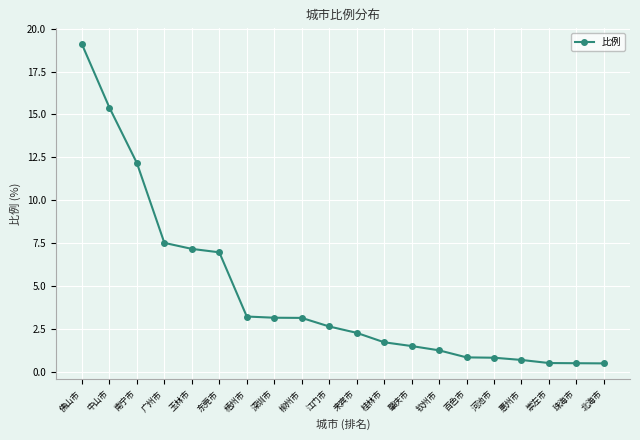

The chart shows a value of 3.7 at 江门市. True or false?

False